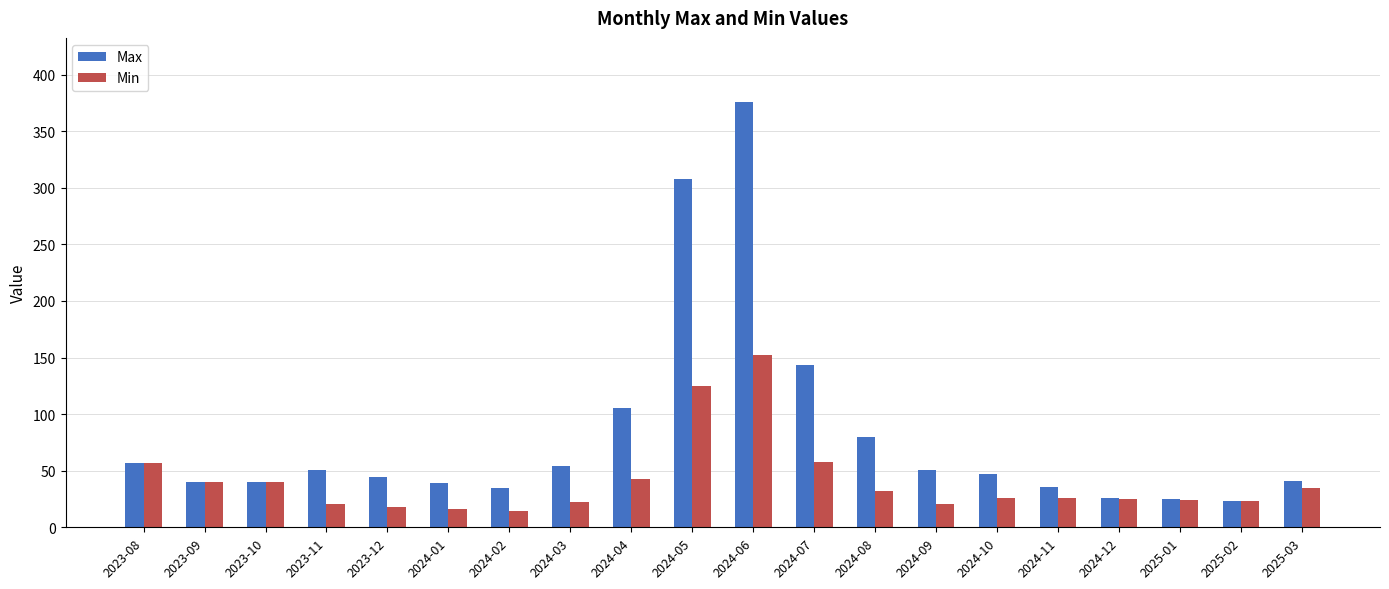

How many bars are there in each group?

2